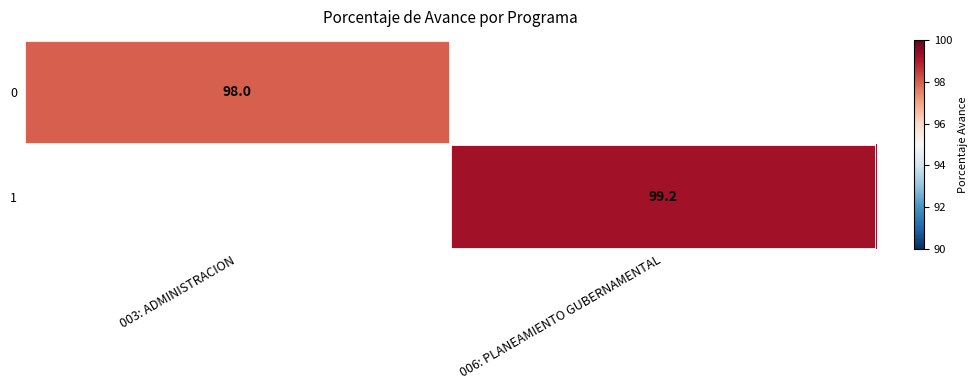

Between 003: ADMINISTRACION and 006: PLANEAMIENTO GUBERNAMENTAL, which is larger?

006: PLANEAMIENTO GUBERNAMENTAL